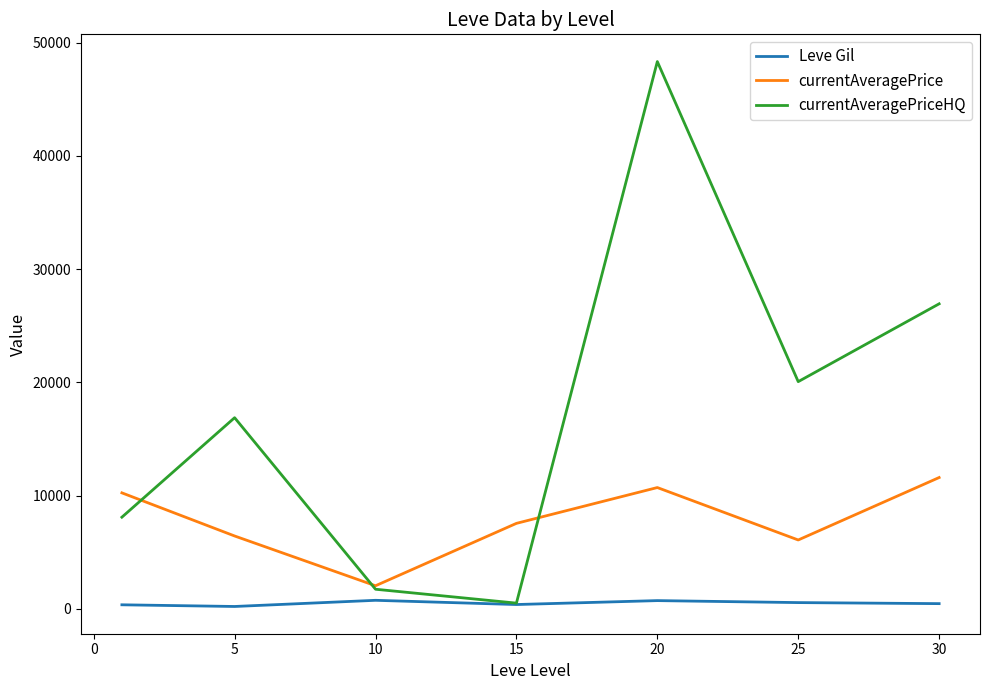

List the series in order of their overall mean, highest first.

currentAveragePriceHQ, currentAveragePrice, Leve Gil